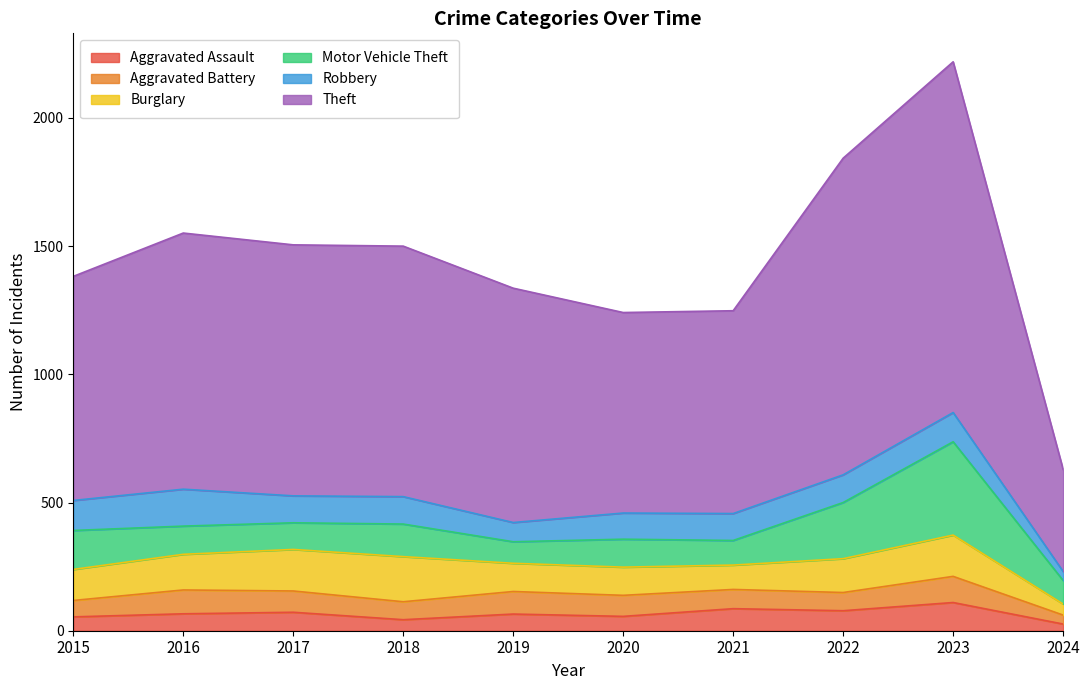

At how many categories does at least one series exceed 518?

9